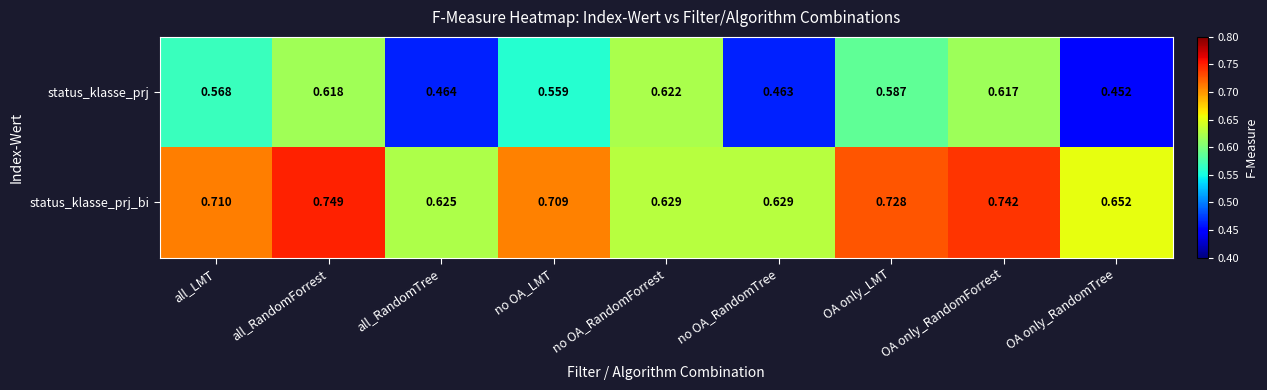

Is the value of status_klasse_prj_bi at OA only_RandomForrest greater than the value of status_klasse_prj at OA only_RandomForrest?

Yes